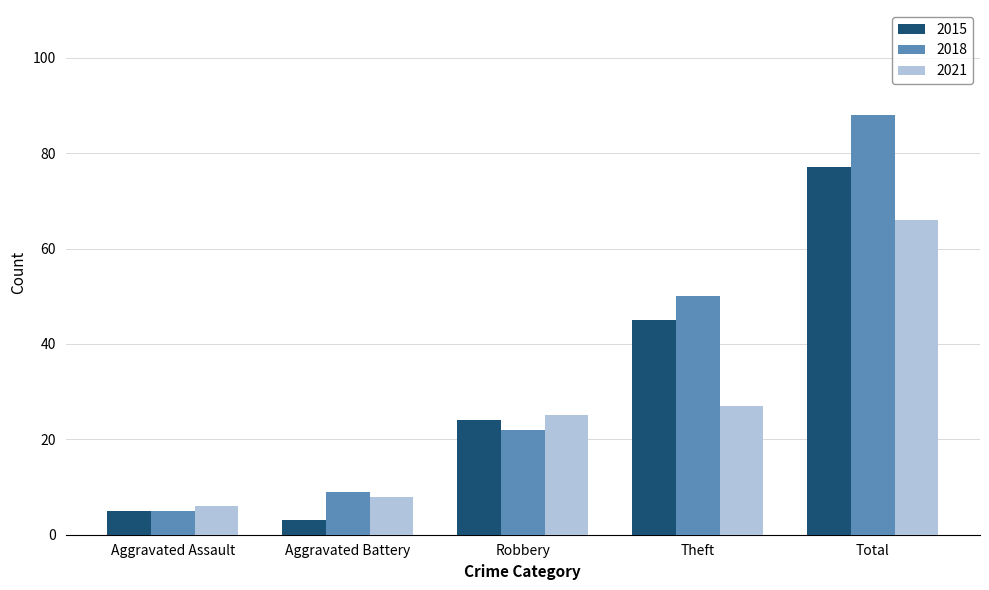

Rank the series at Theft from lowest to highest value.

2021, 2015, 2018